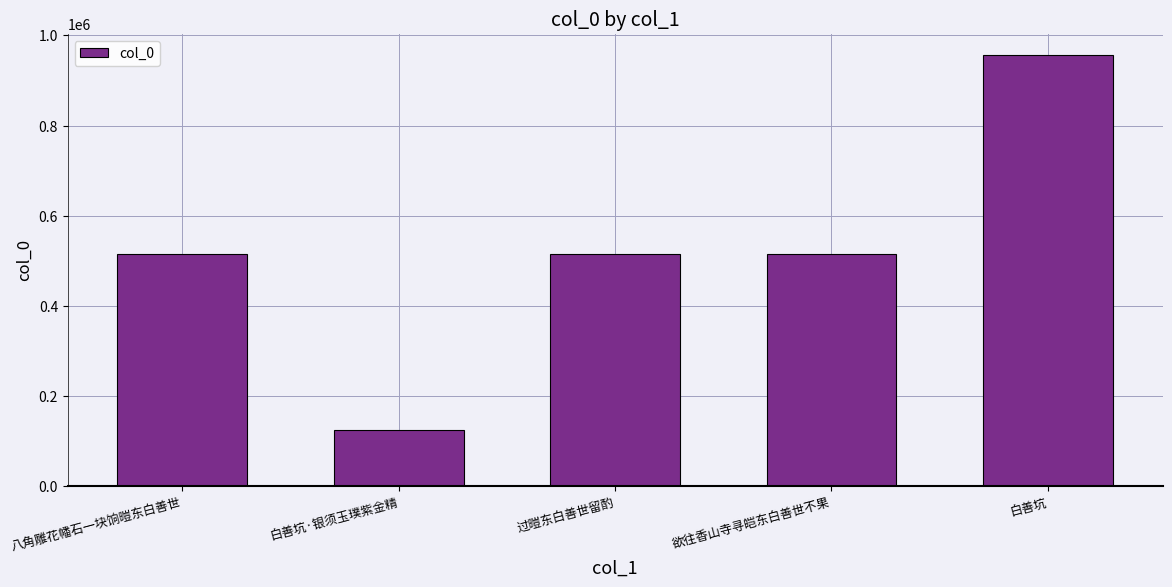

What is the greatest value displayed?

955727